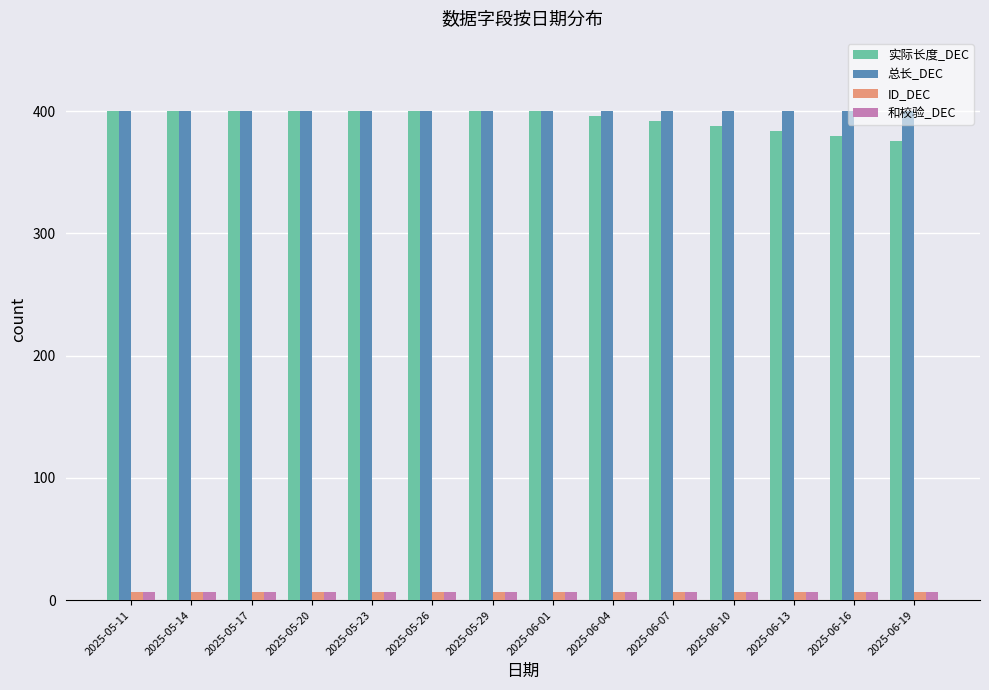

Is it true that 实际长度_DEC equals 388 at 2025-06-10?

True